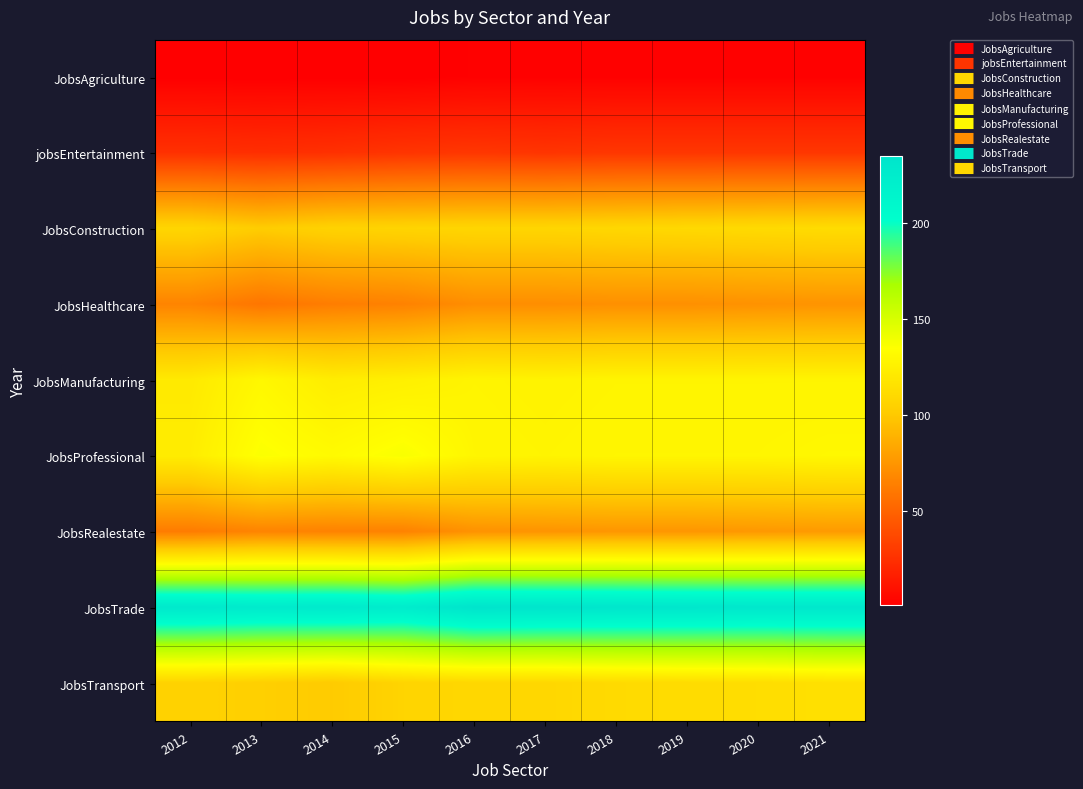

Which series has the largest total across all categories?

JobsTrade